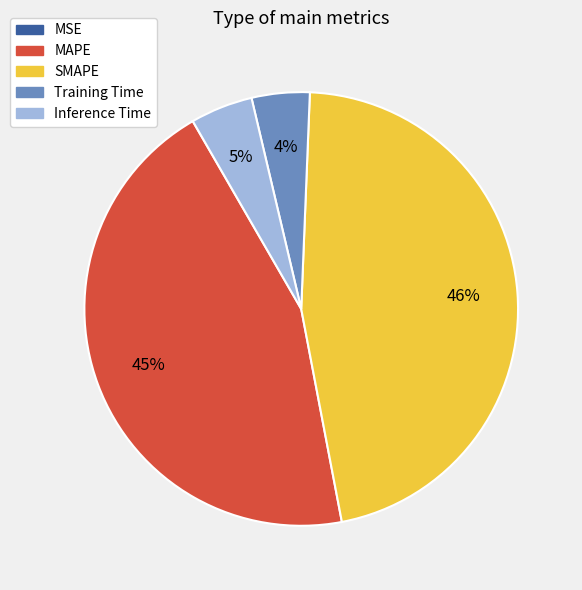

To the nearest percent, what percentage of the pie is MAPE?

45%